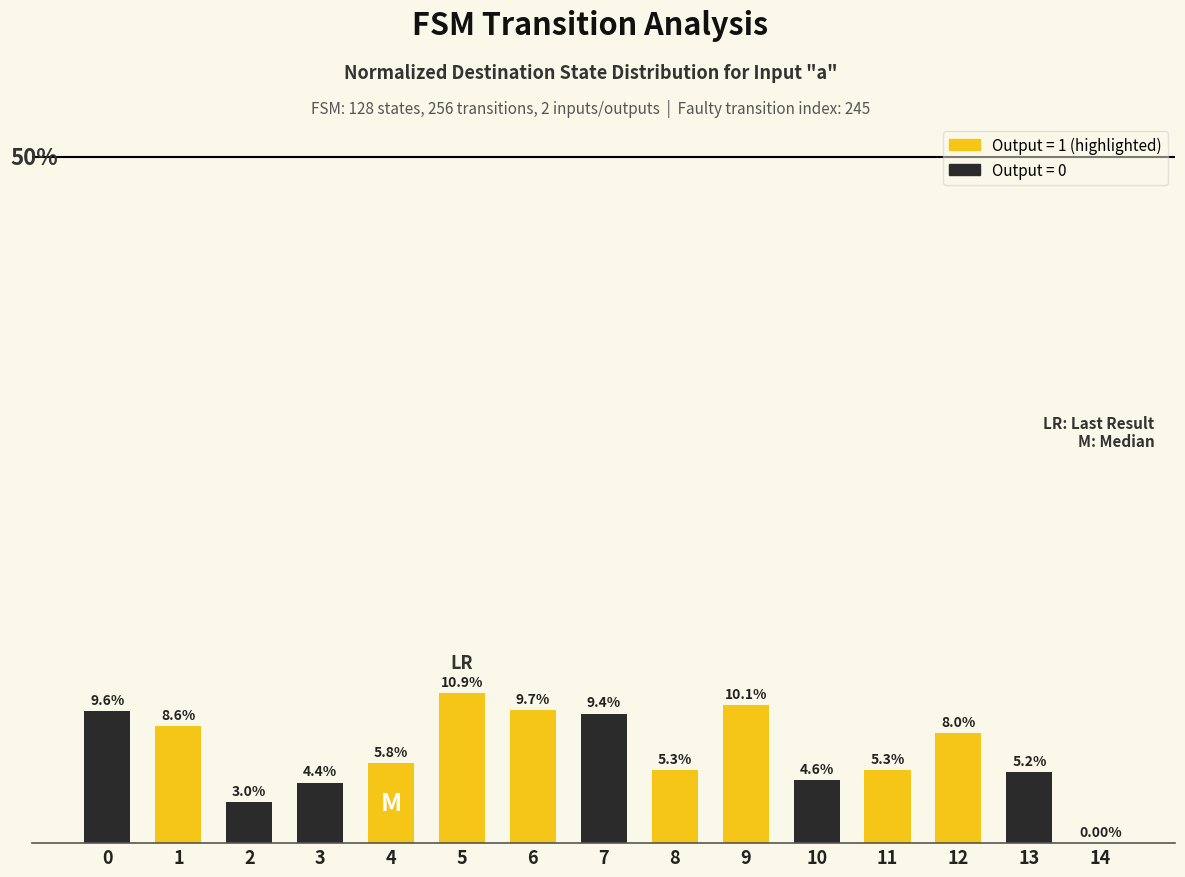

What is the sum of the values at 14 and 10?

4.6